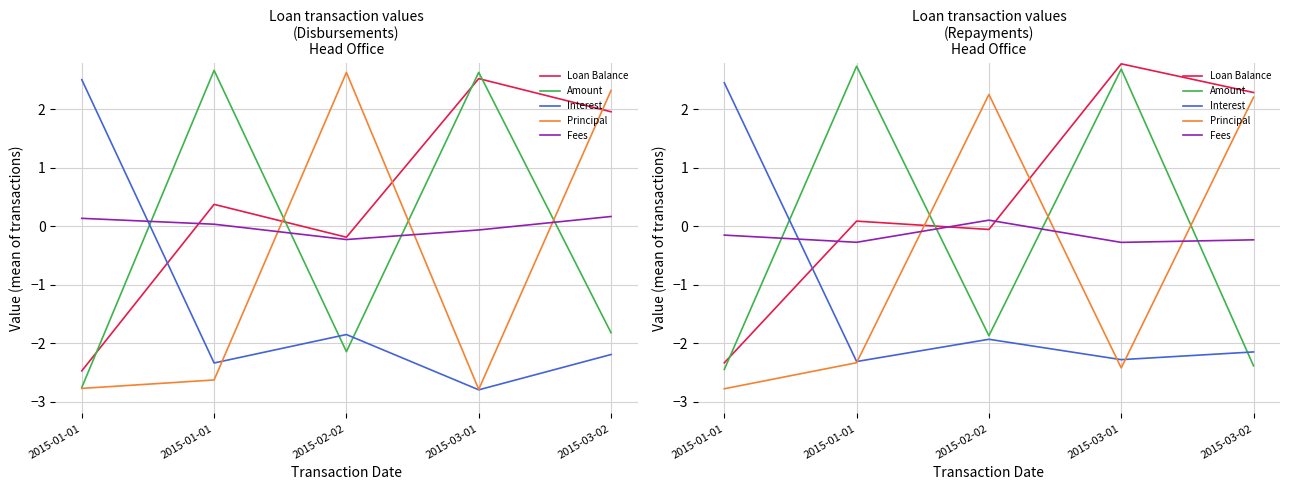

In Principal, how many points are lower than both neighbors (excluding endpoints)?

1